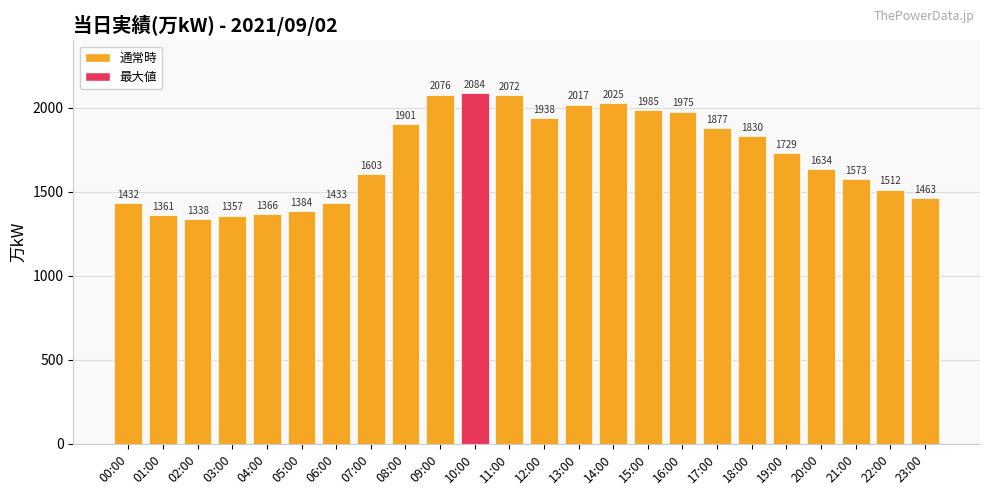

What is the label of the 1st bar from the left?

00:00